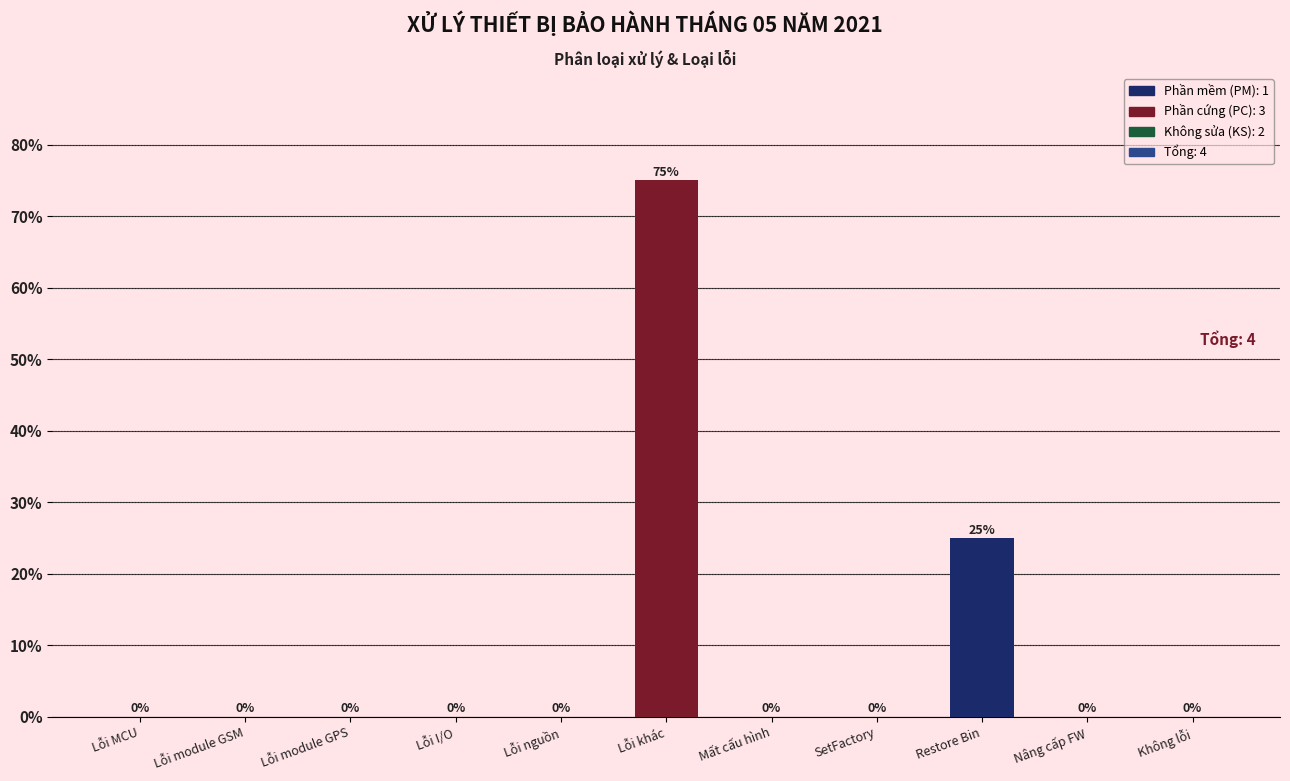

Which category has the highest value across all series?

Lỗi khác